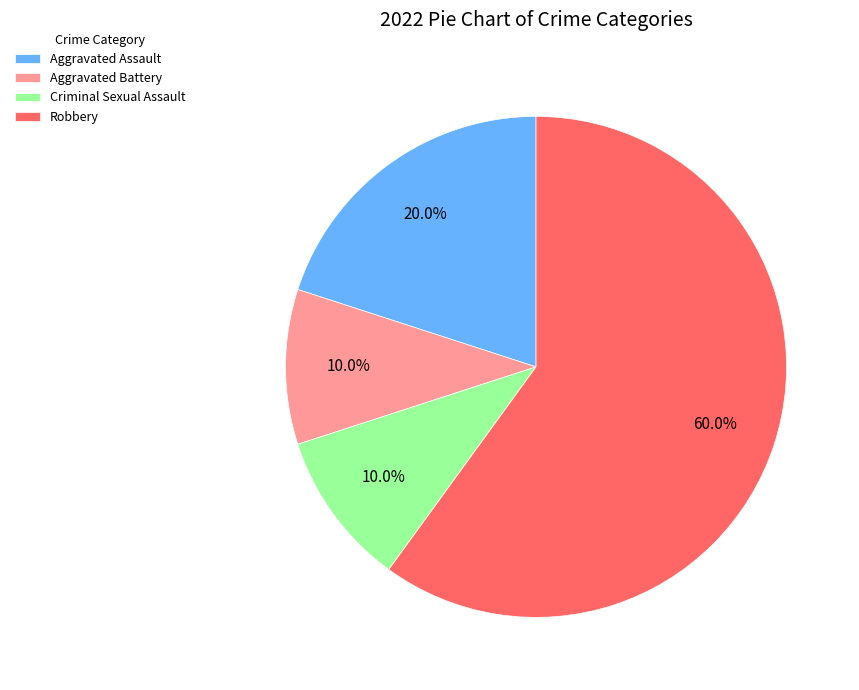

Is there any slice that represents more than half of the pie?

Yes